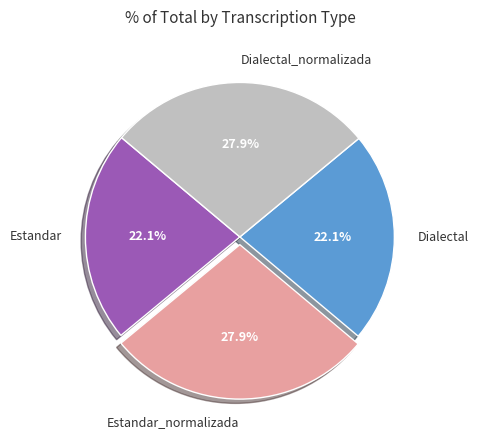

To the nearest percent, what is the difference between the Dialectal and Estandar_normalizada slice percentages?

6%